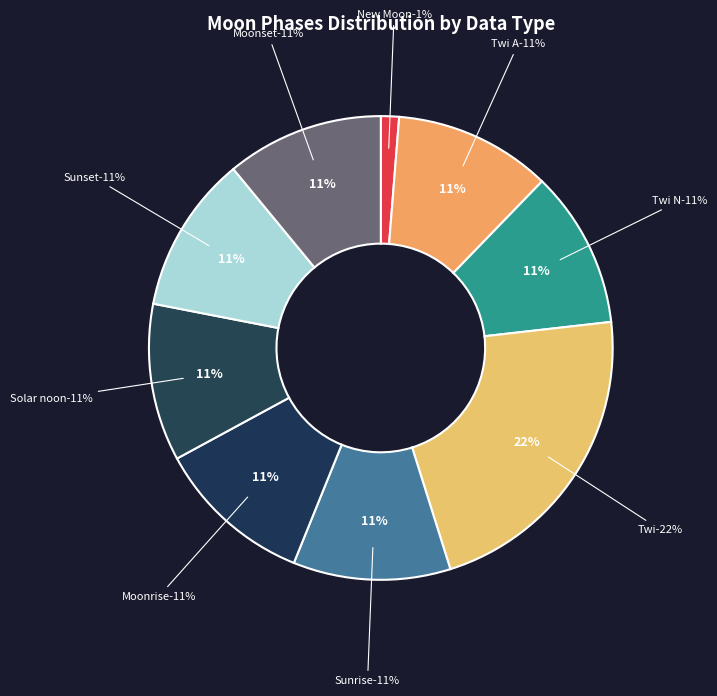

Count the number of slices in the pie.

9